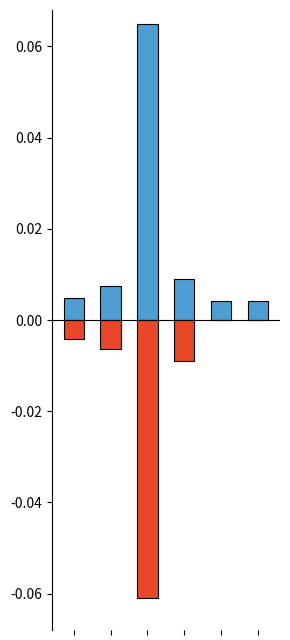

At which label is Plan (h) closest to 0?

4